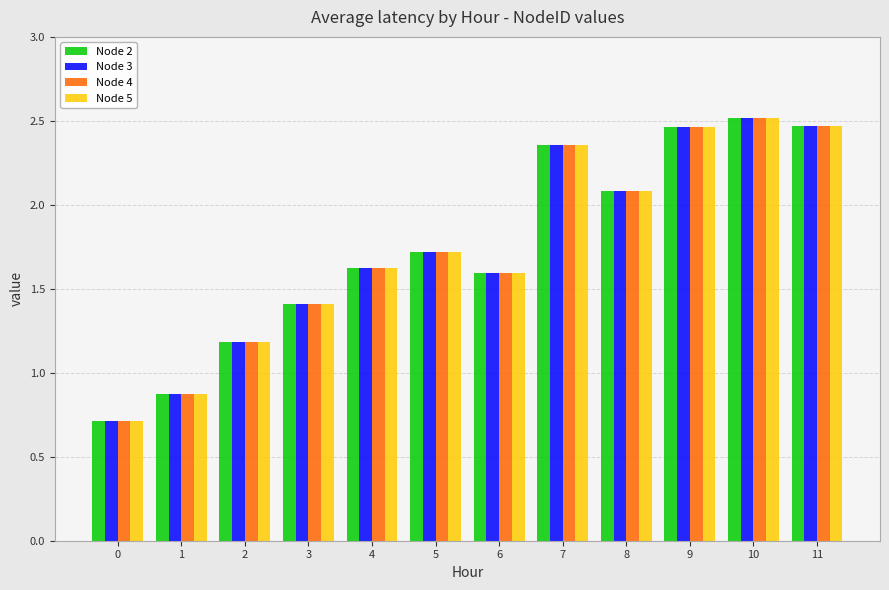

True or false: Node 2 has a value of 4.3 at 11.

False